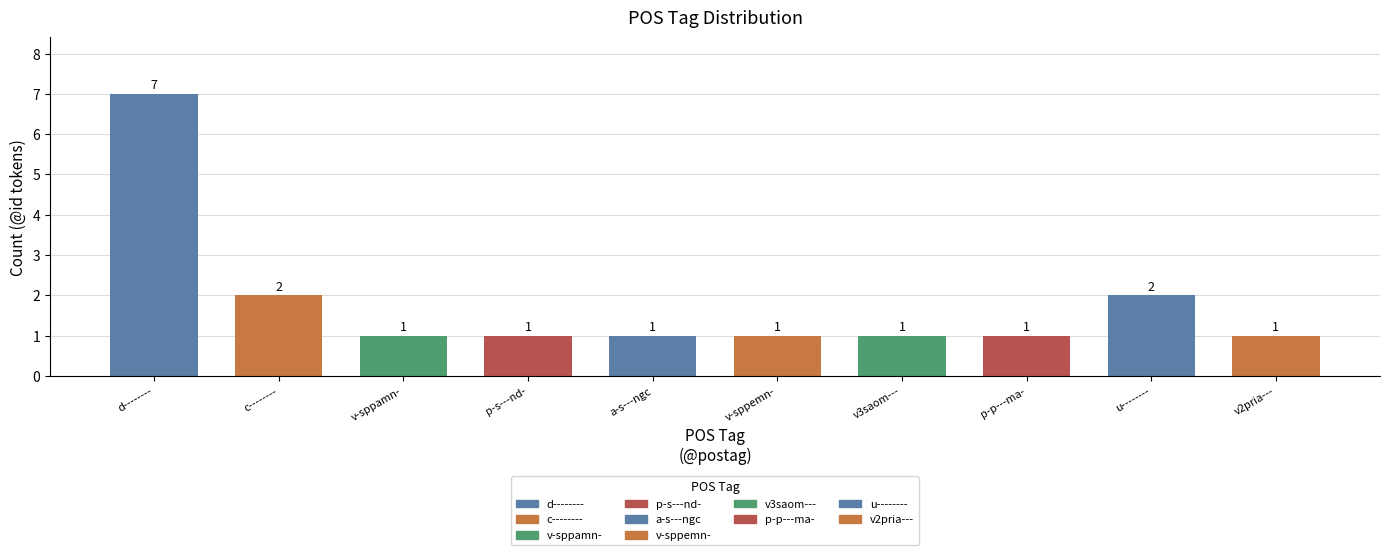

What is the average value?

2